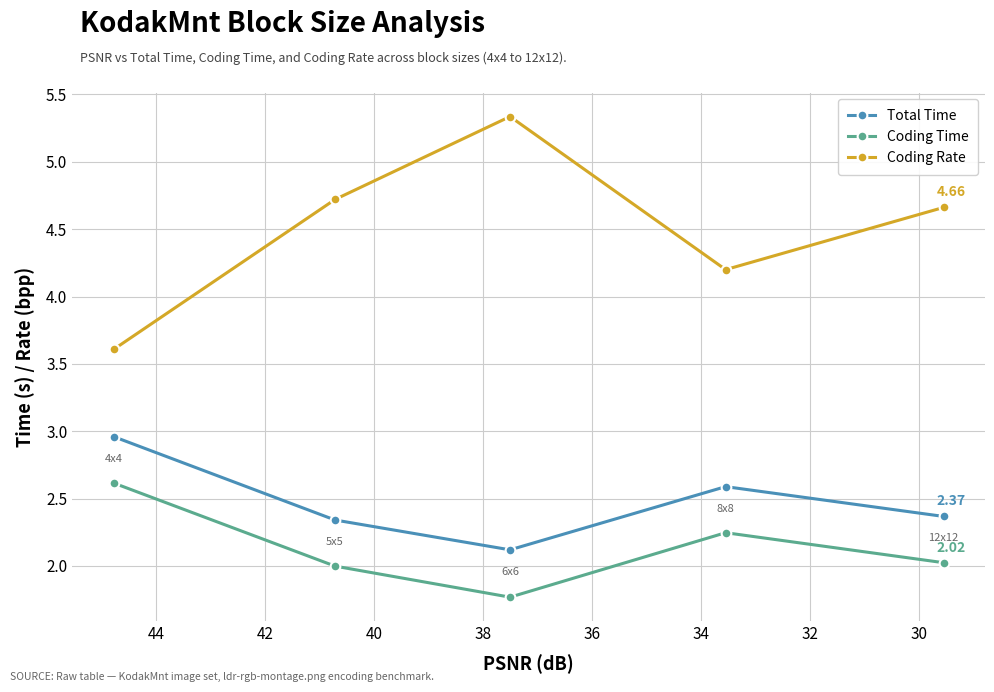

Is the value of Coding Rate at 36 greater than the value of Coding Time at 34?

Yes